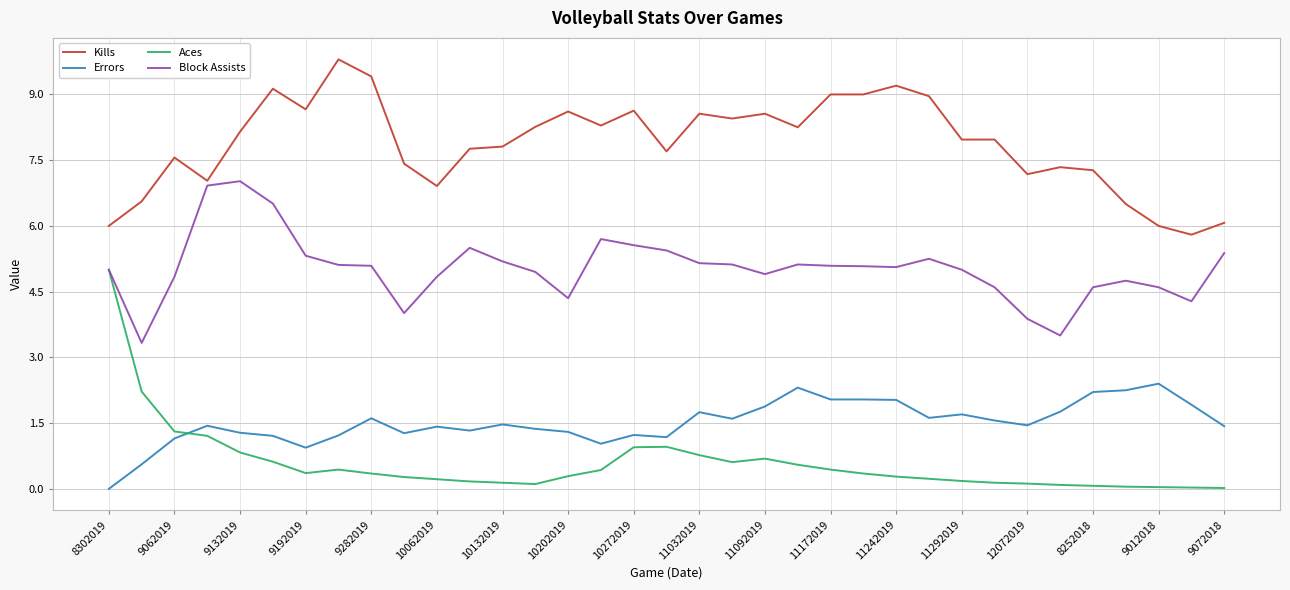

True or false: Block Assists and Kills cross at least once.

False